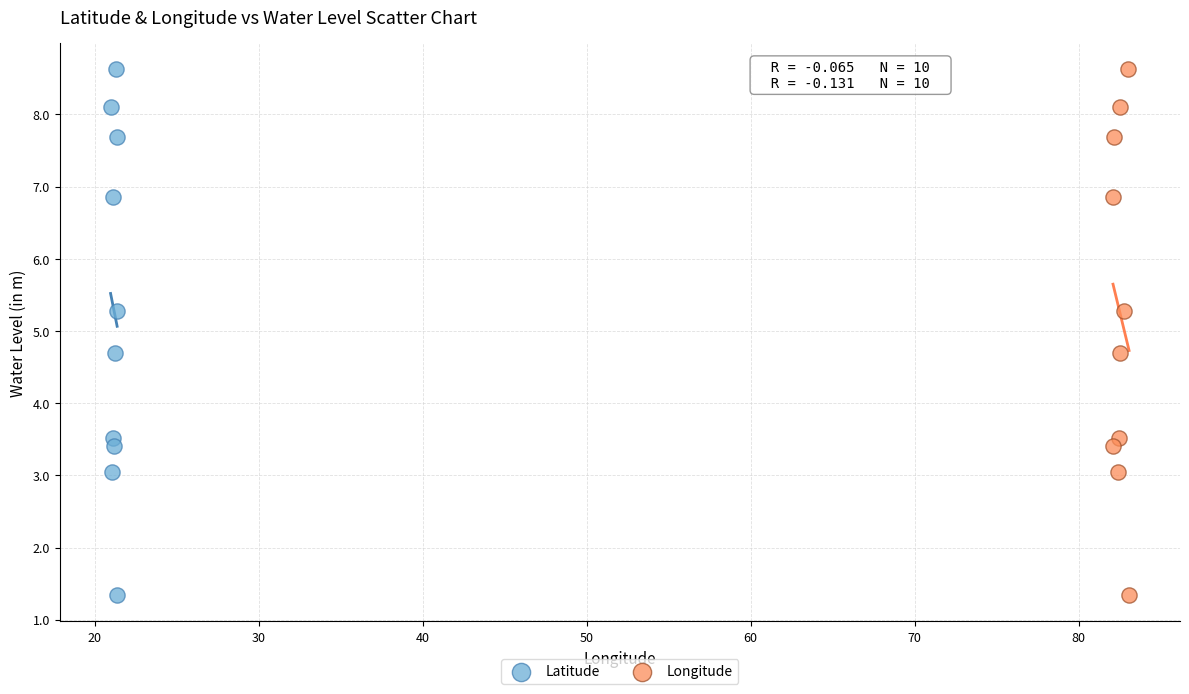

What are all the series names shown in the legend?

Latitude, Longitude